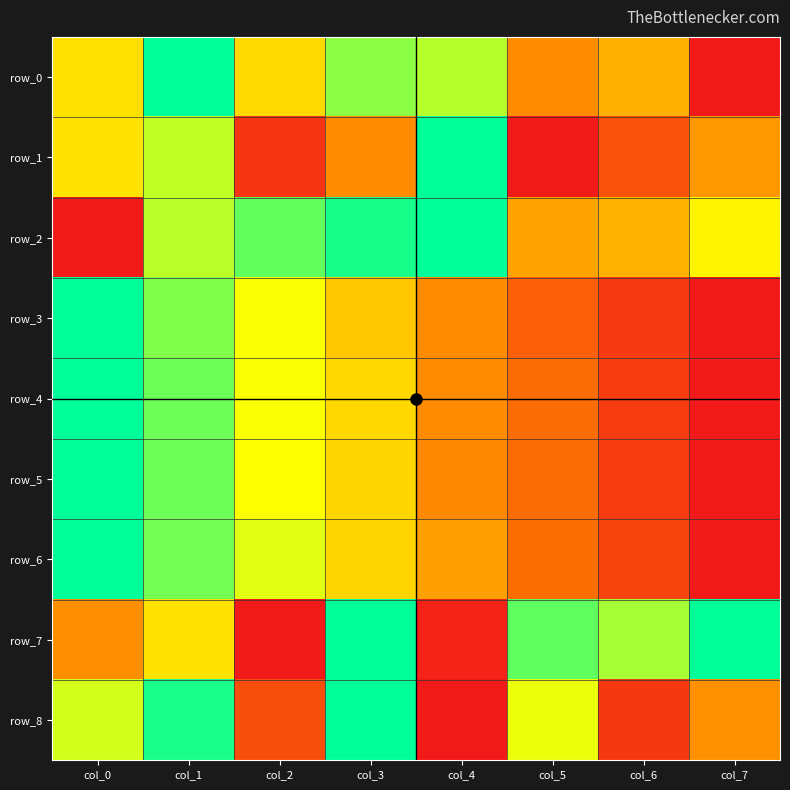

What is the sum of all row_6 values?

3.9